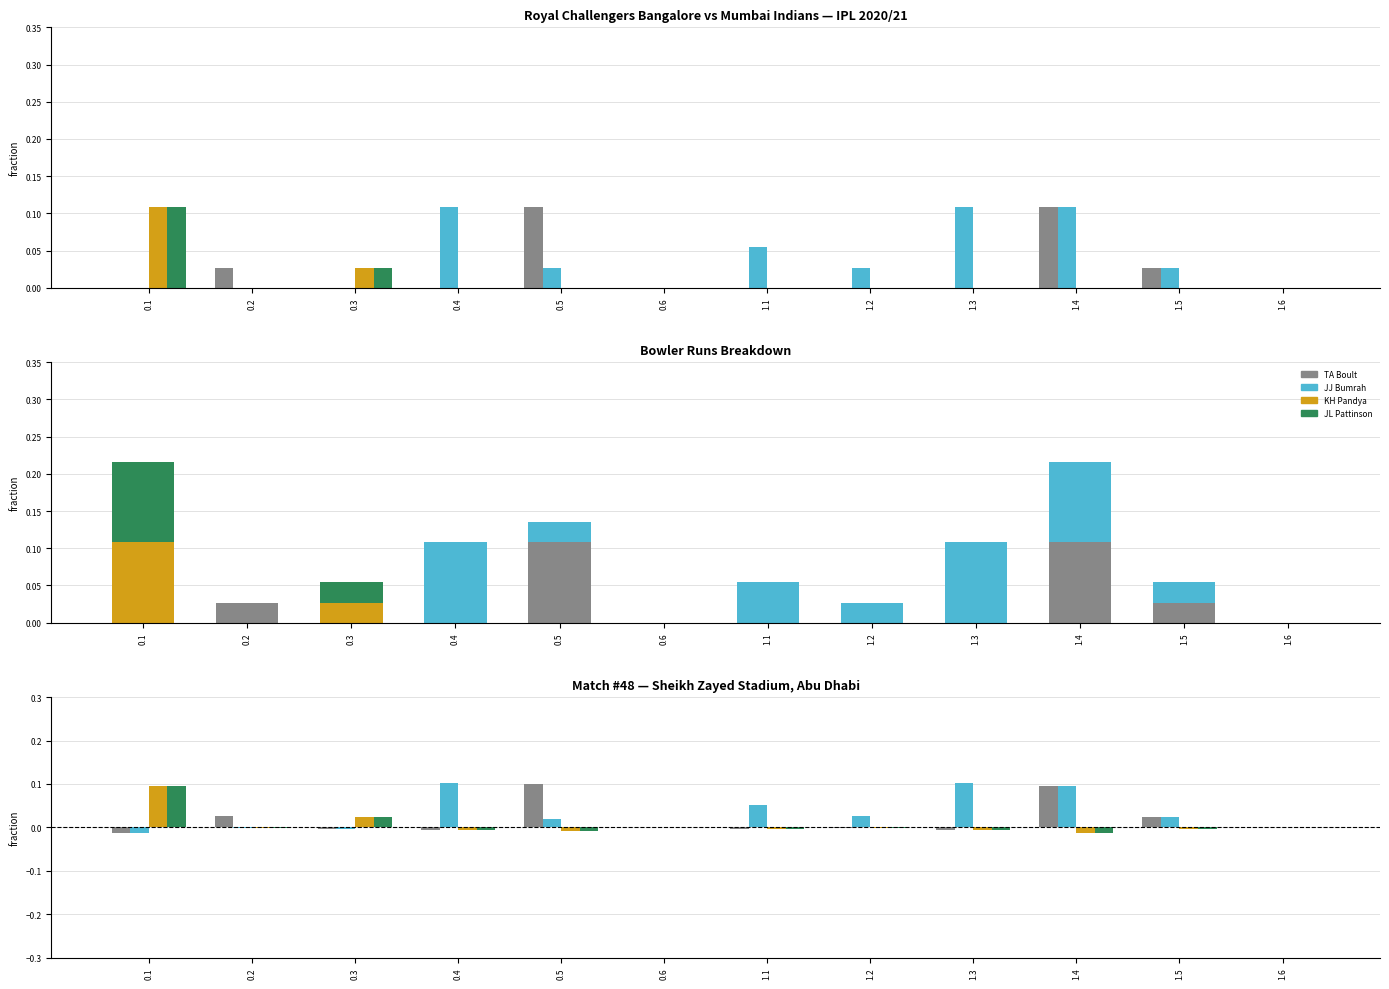

At which label is KH Pandya closest to 0?

0.6